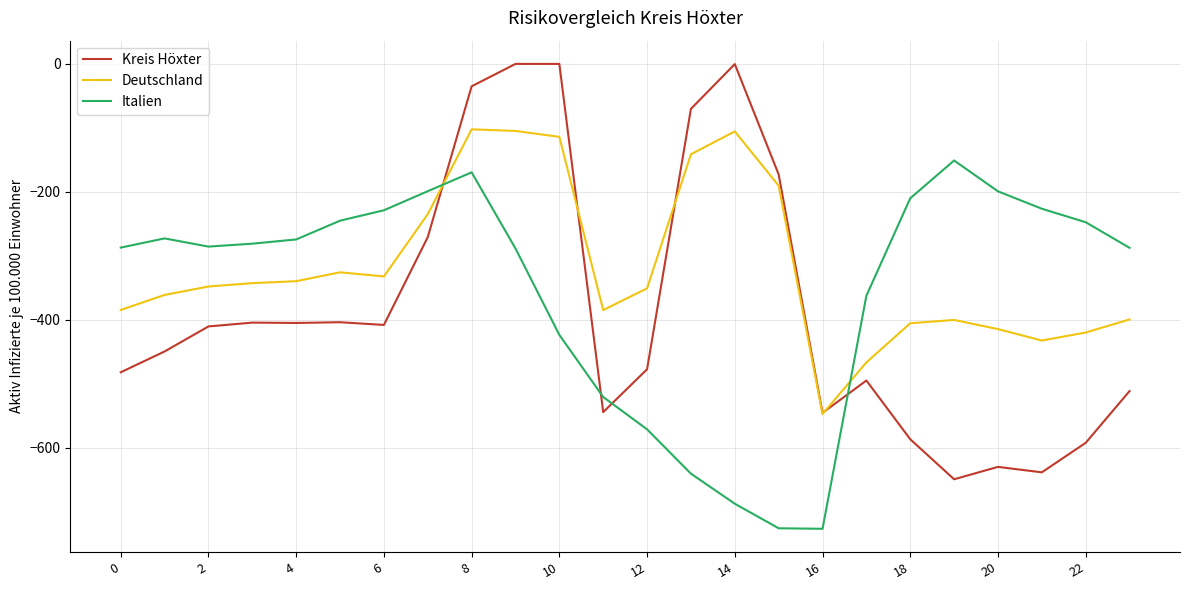

How many intersections are there between Kreis Höxter and Italien?

4